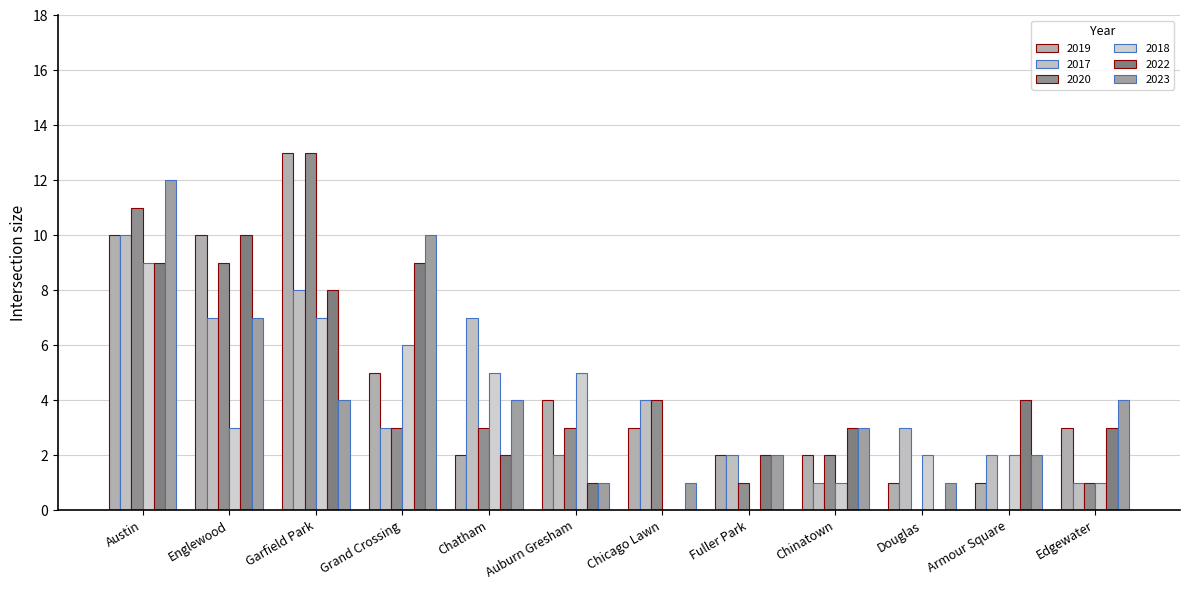

What is the greatest value displayed?

13